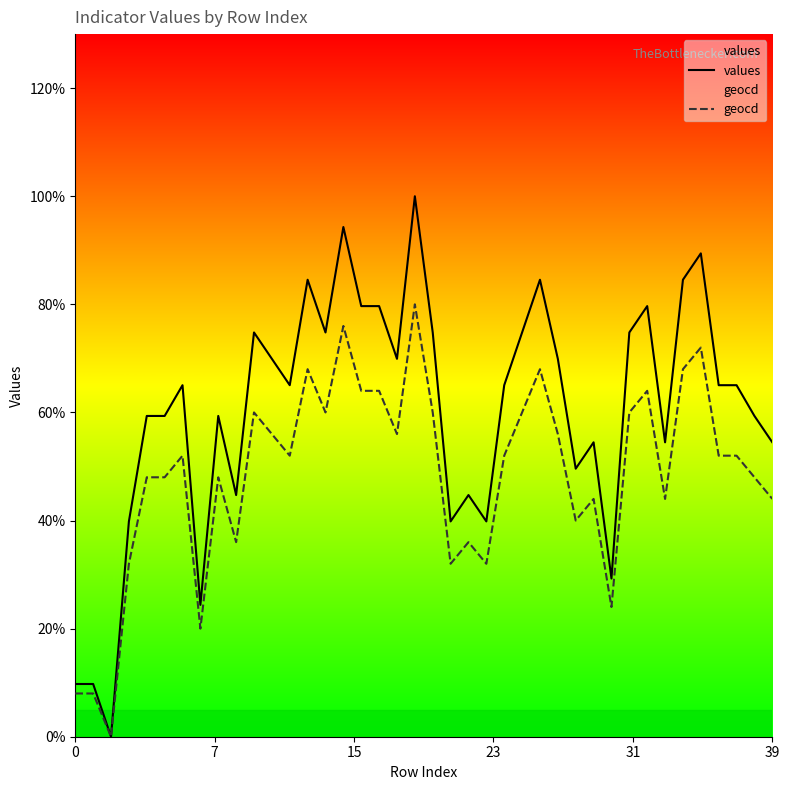

Which series has the largest range (max minus min)?

values